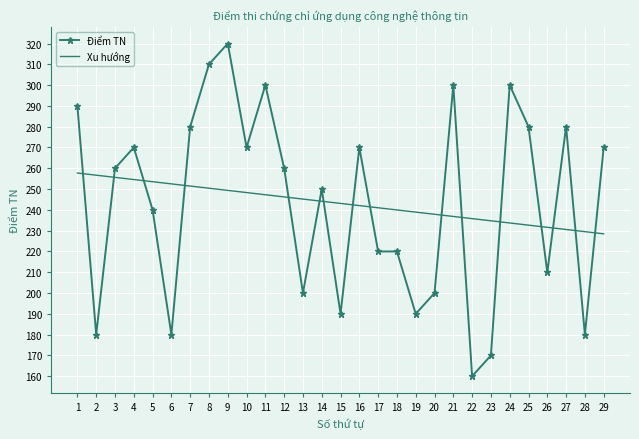

At which category is the sum across all series the highest?

9